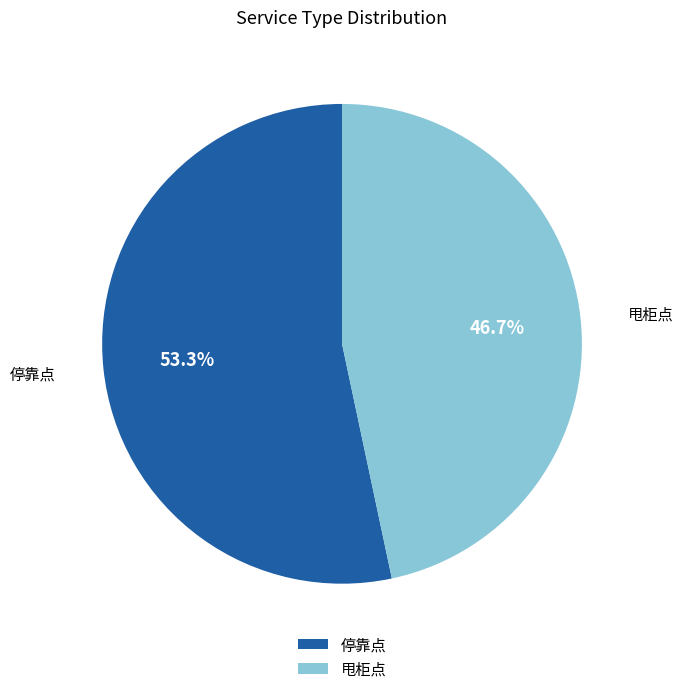

True or false: 甩柜点 accounts for 47% of the total.

True